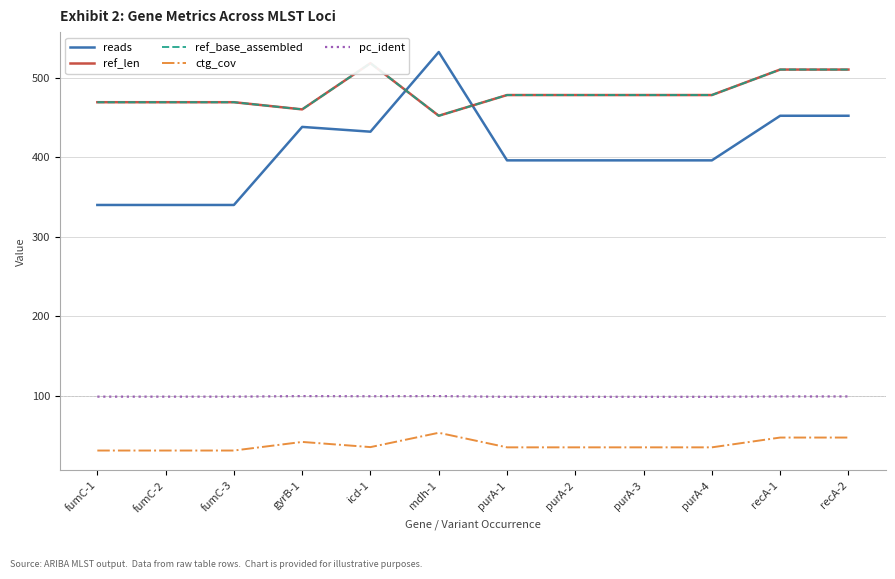

How many values in the ref_base_assembled series are below 478?

5